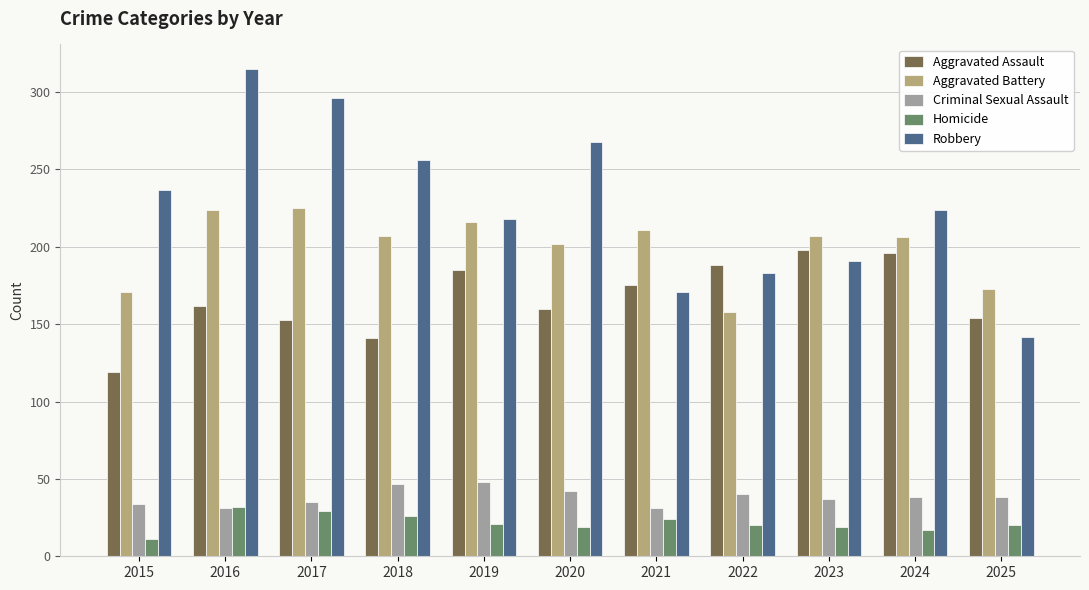

What is the minimum value shown in the chart?

11